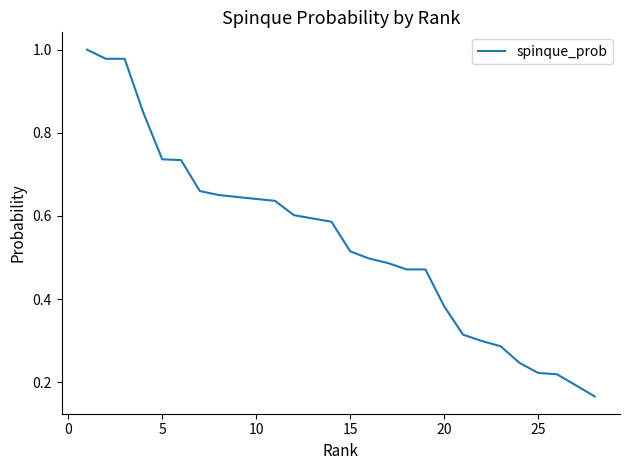

The chart shows a value of 0.9 at 10. True or false?

False